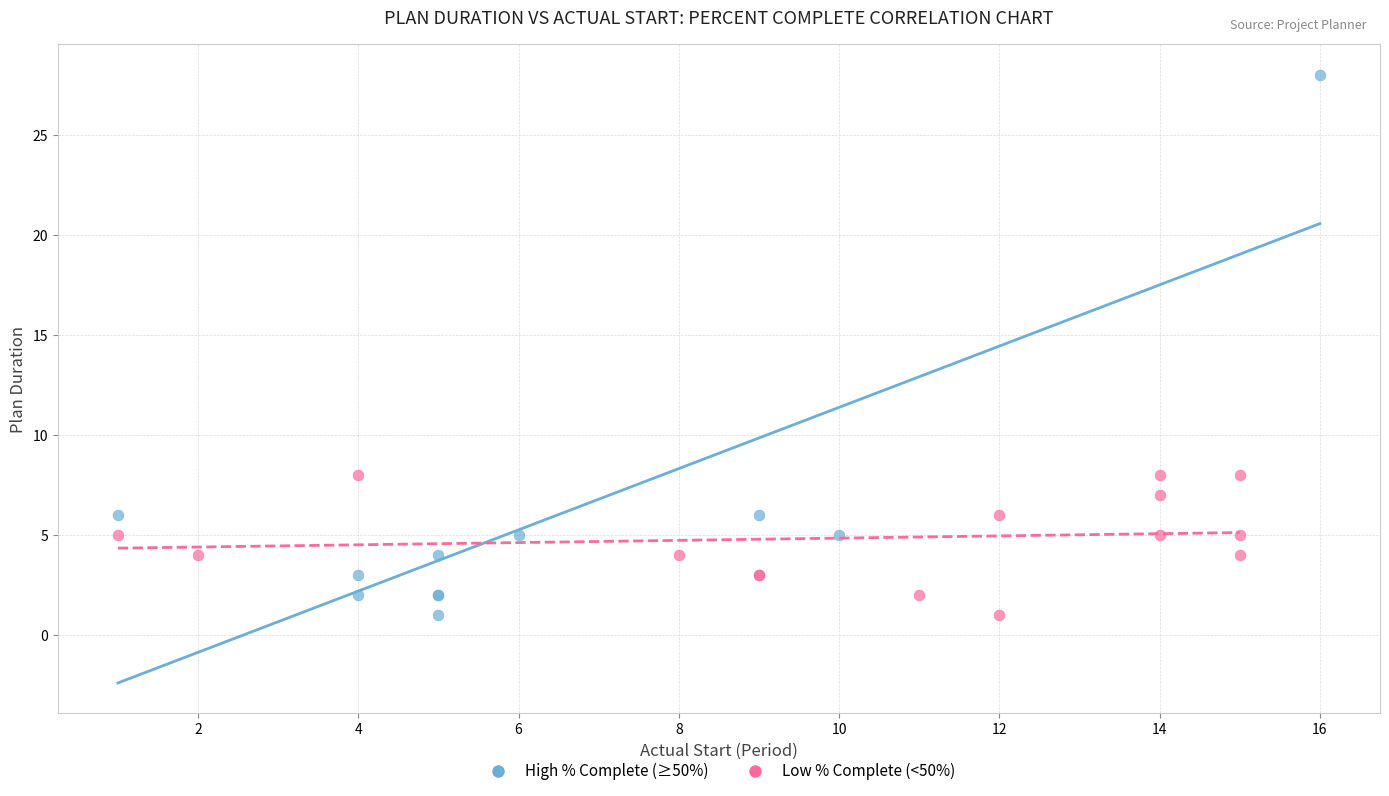

Which series contains the highest Y value?

High % Complete (≥50%)